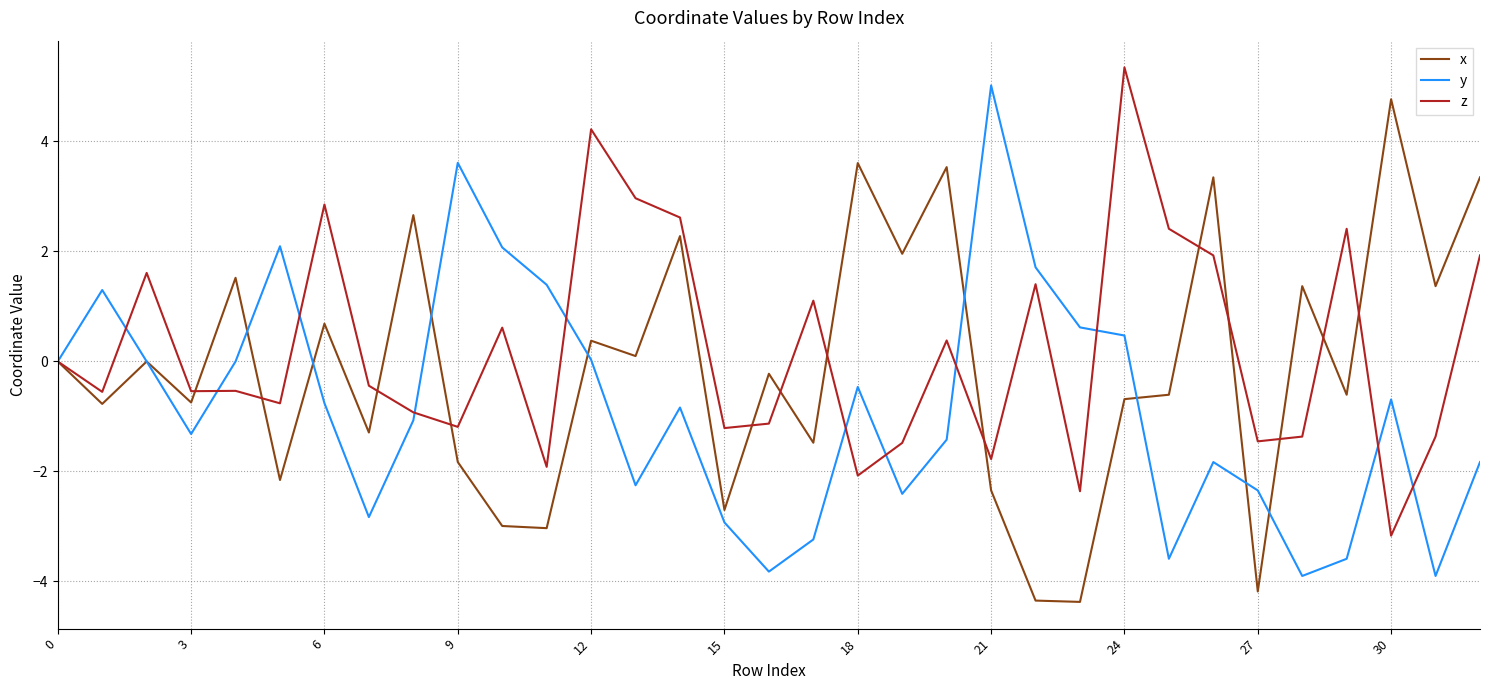

Rank the series by their average value, from lowest to highest.

y, x, z